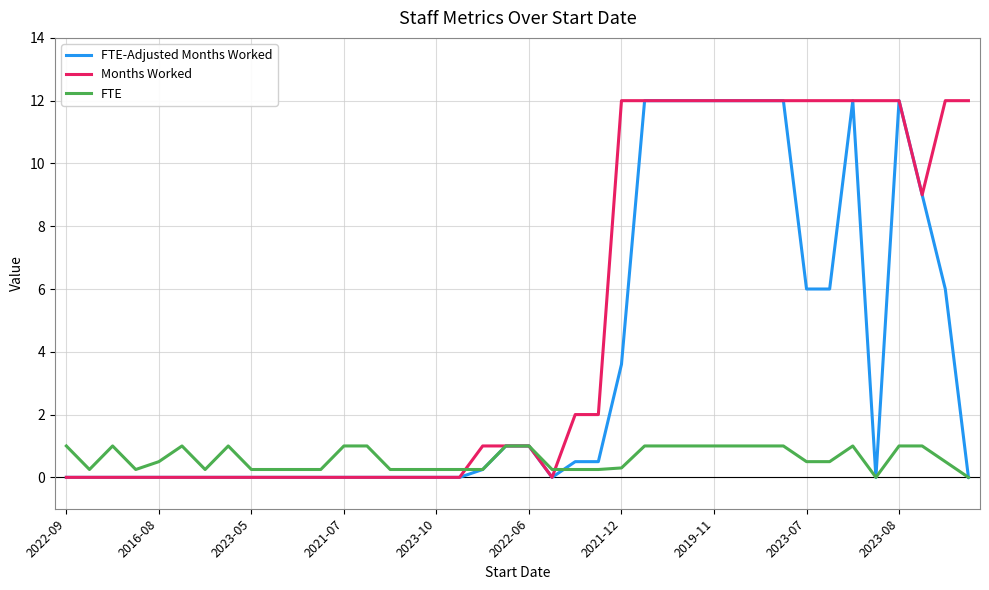

What is the greatest value displayed?

12.0